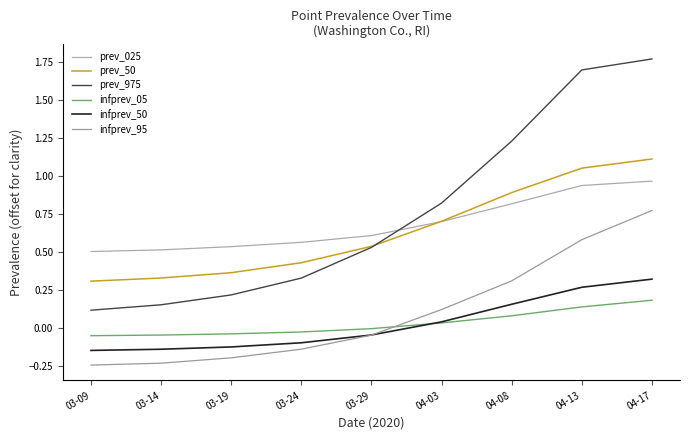

Reading left to right, list all the values displayed in this chart.

pointprevalence_025: 03-09=0.5	03-14=0.5	03-19=0.5	03-24=0.6	03-29=0.6	04-03=0.7	04-08=0.8	04-13=0.9	04-17=1.0
pointprevalence_50: 03-09=0.3	03-14=0.3	03-19=0.4	03-24=0.4	03-29=0.5	04-03=0.7	04-08=0.9	04-13=1.1	04-17=1.1
pointprevalence_975: 03-09=0.1	03-14=0.2	03-19=0.2	03-24=0.3	03-29=0.5	04-03=0.8	04-08=1.2	04-13=1.7	04-17=1.8
pointinfectiousprevalence_05: 03-09=-0.0	03-14=-0.0	03-19=-0.0	03-24=-0.0	03-29=-0.0	04-03=0.0	04-08=0.1	04-13=0.1	04-17=0.2
pointinfectiousprevalence_50: 03-09=-0.1	03-14=-0.1	03-19=-0.1	03-24=-0.1	03-29=-0.0	04-03=0.0	04-08=0.2	04-13=0.3	04-17=0.3
pointinfectiousprevalence_95: 03-09=-0.2	03-14=-0.2	03-19=-0.2	03-24=-0.1	03-29=-0.0	04-03=0.1	04-08=0.3	04-13=0.6	04-17=0.8